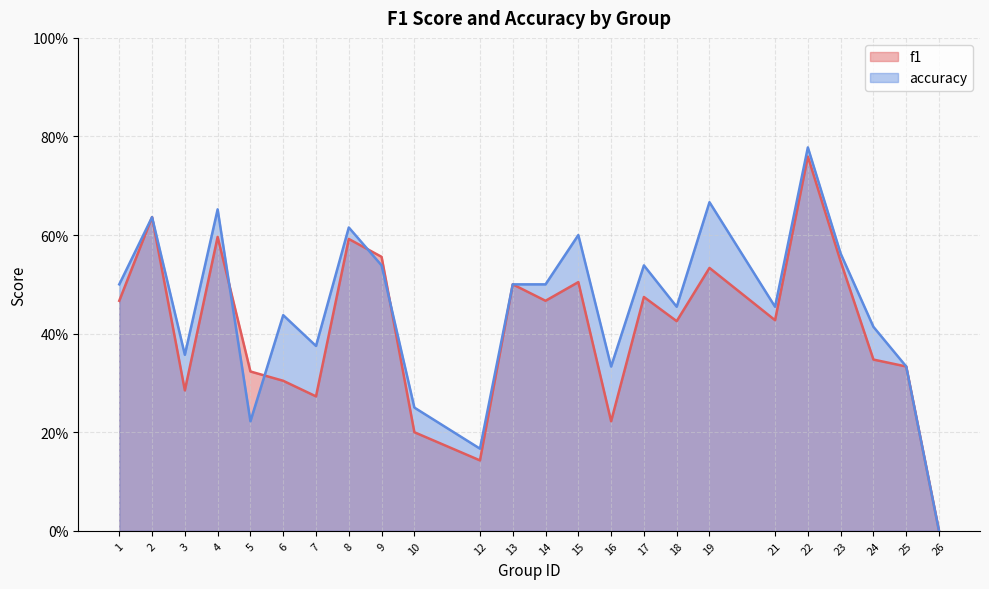

Is the value of accuracy at 25 greater than the value of f1 at 5?

Yes